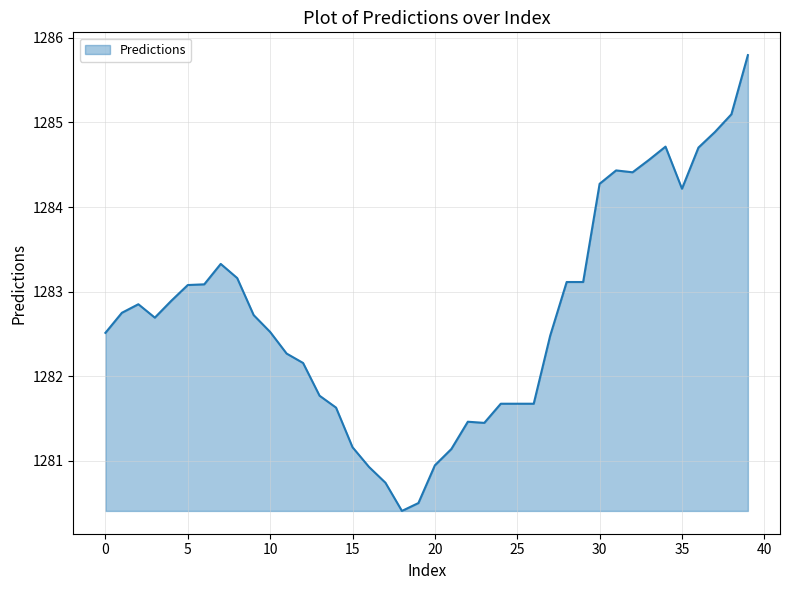

What is the greatest value displayed?

1285.8